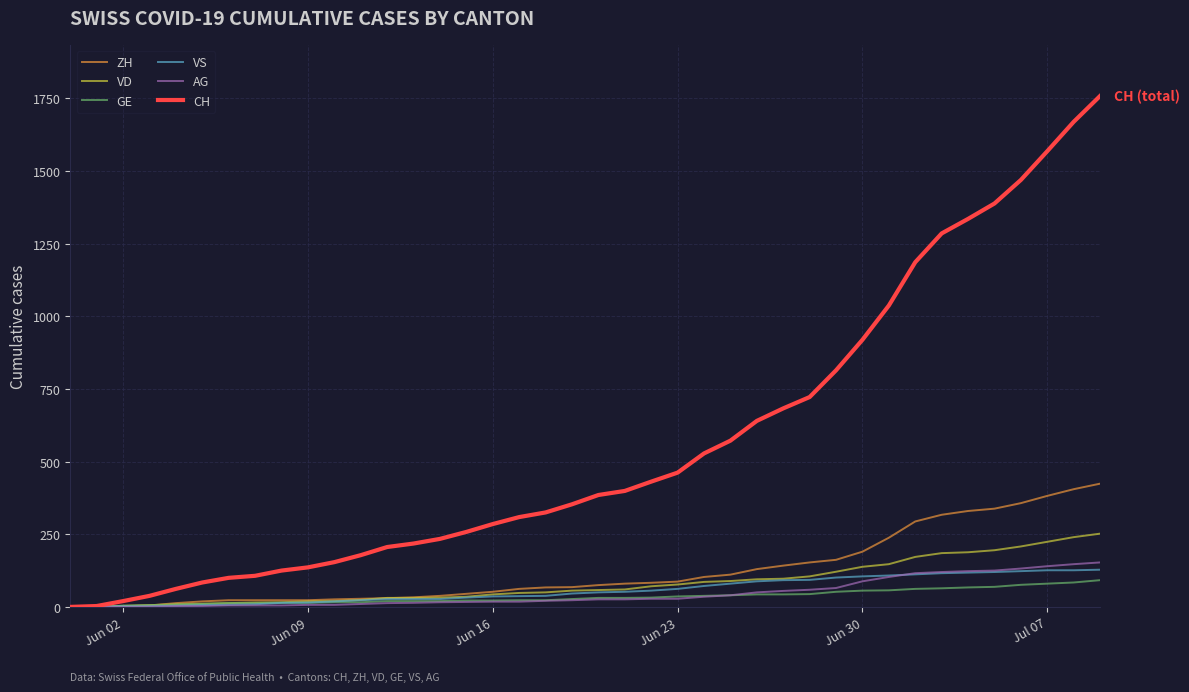

Which series has the largest total across all categories?

CH